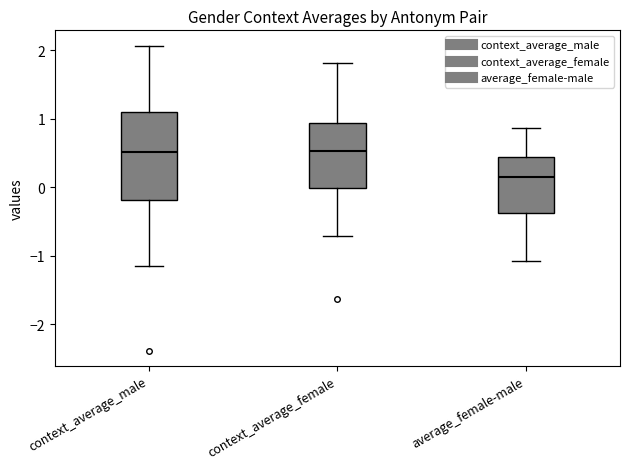

Reading left to right, transcribe this box plot: for each box, give where its median line is, the range the box spans, and where its two whiskers end, as read against the y-axis. The values are not printed on the chart, so give them approximately, as read against the axis.

context_average_male: median 0.5, box -0.2 to 1.1, whiskers -1.2 to 2.1
context_average_female: median 0.5, box 0.0 to 0.9, whiskers -0.7 to 1.8
average_female-male: median 0.2, box -0.4 to 0.4, whiskers -1.1 to 0.9